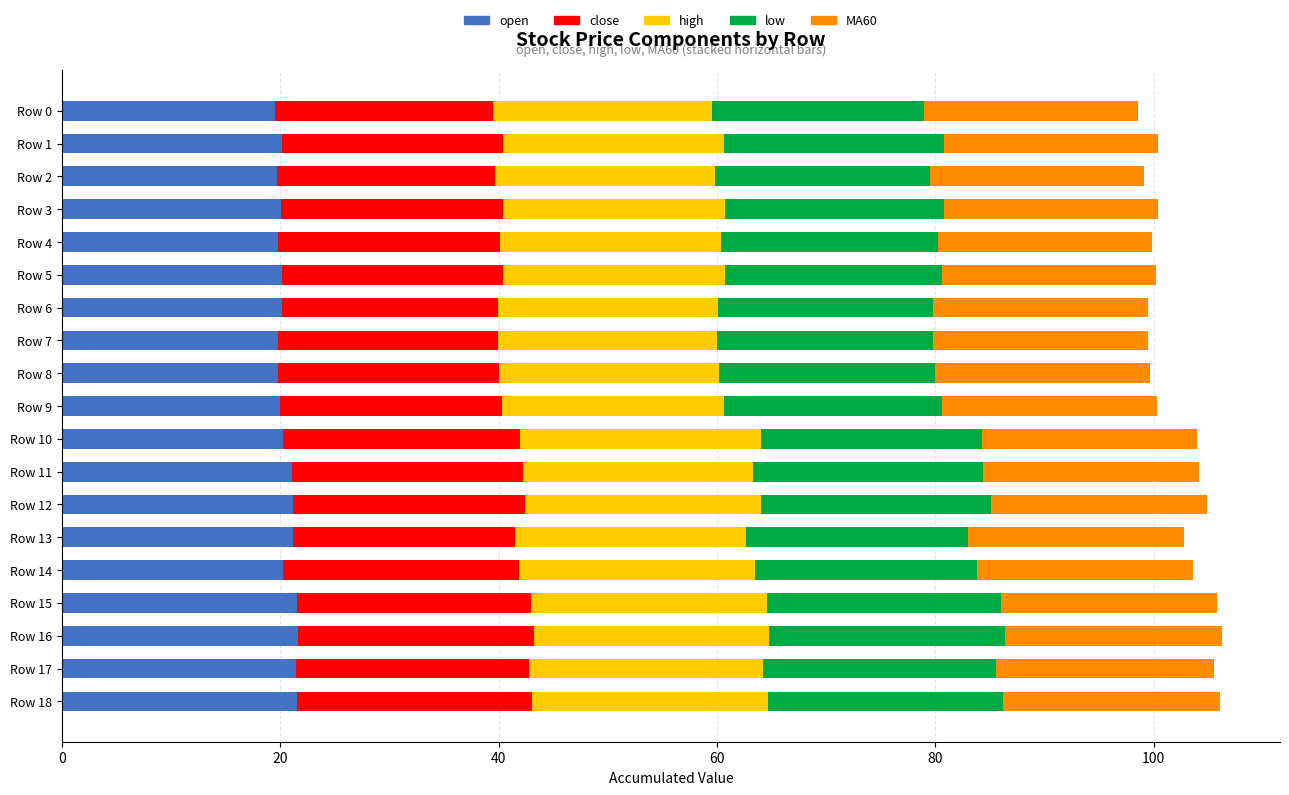

What is the total value across all series at Row 1?

100.4